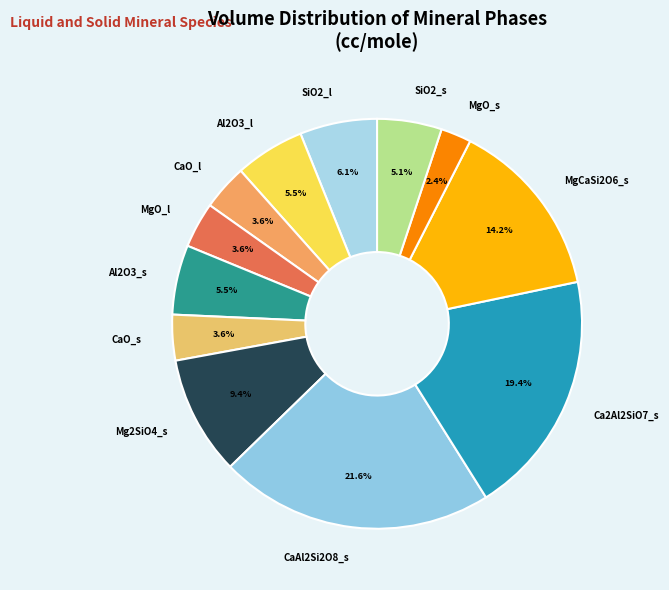

Is the sum of CaO_l and Al2O3_s greater than half?

No